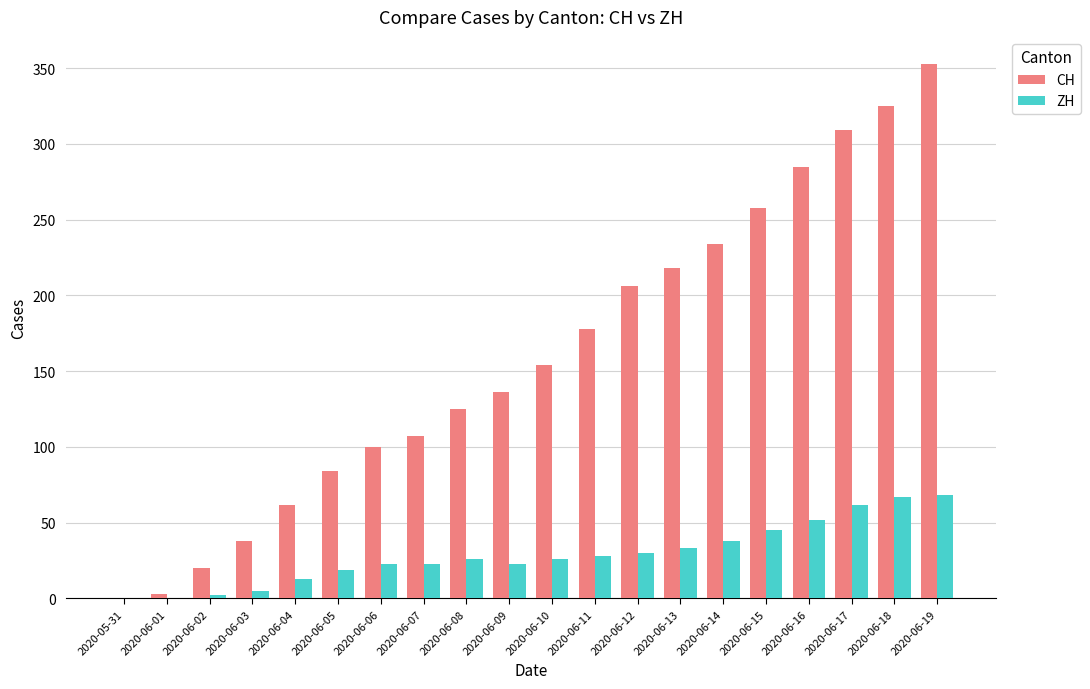

Which series has the largest total across all categories?

CH